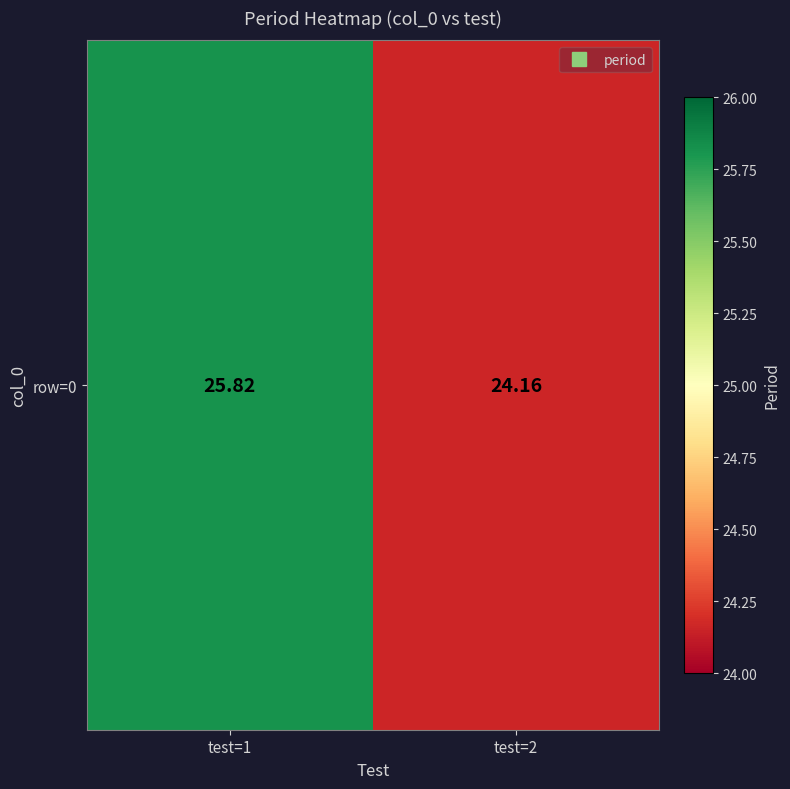

How many series are shown in this chart?

1